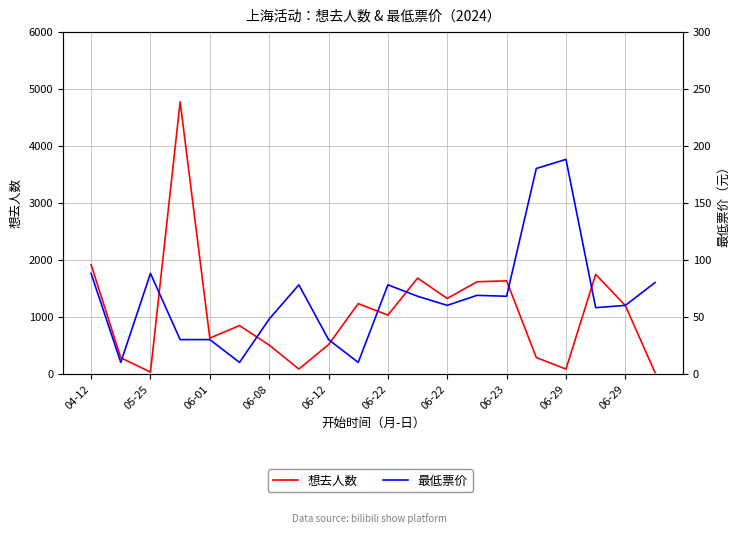

Which series has the largest total across all categories?

想去人数